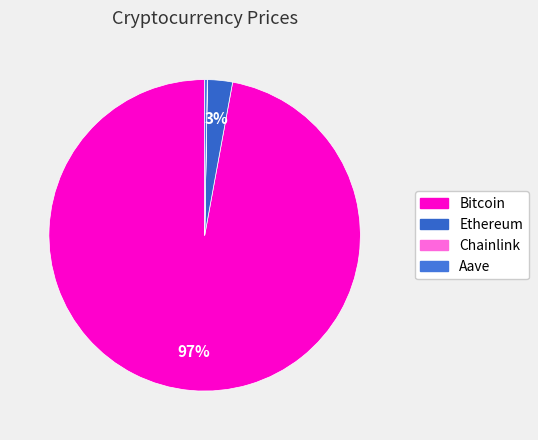

Count the number of slices in the pie.

4